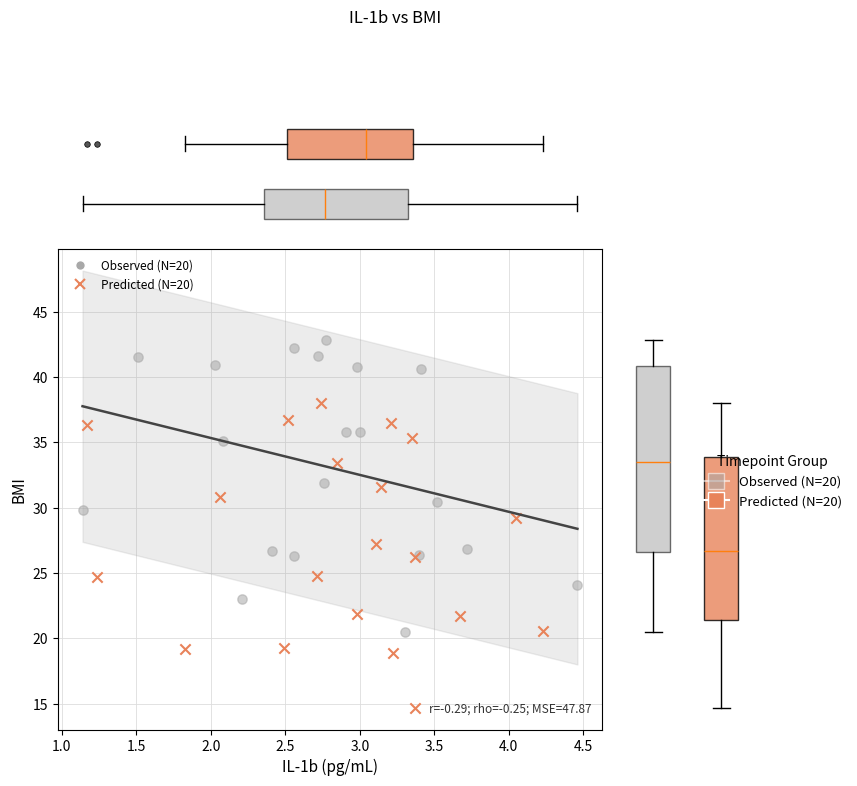

Which series reaches the minimum Y coordinate?

Predicted (N=20)